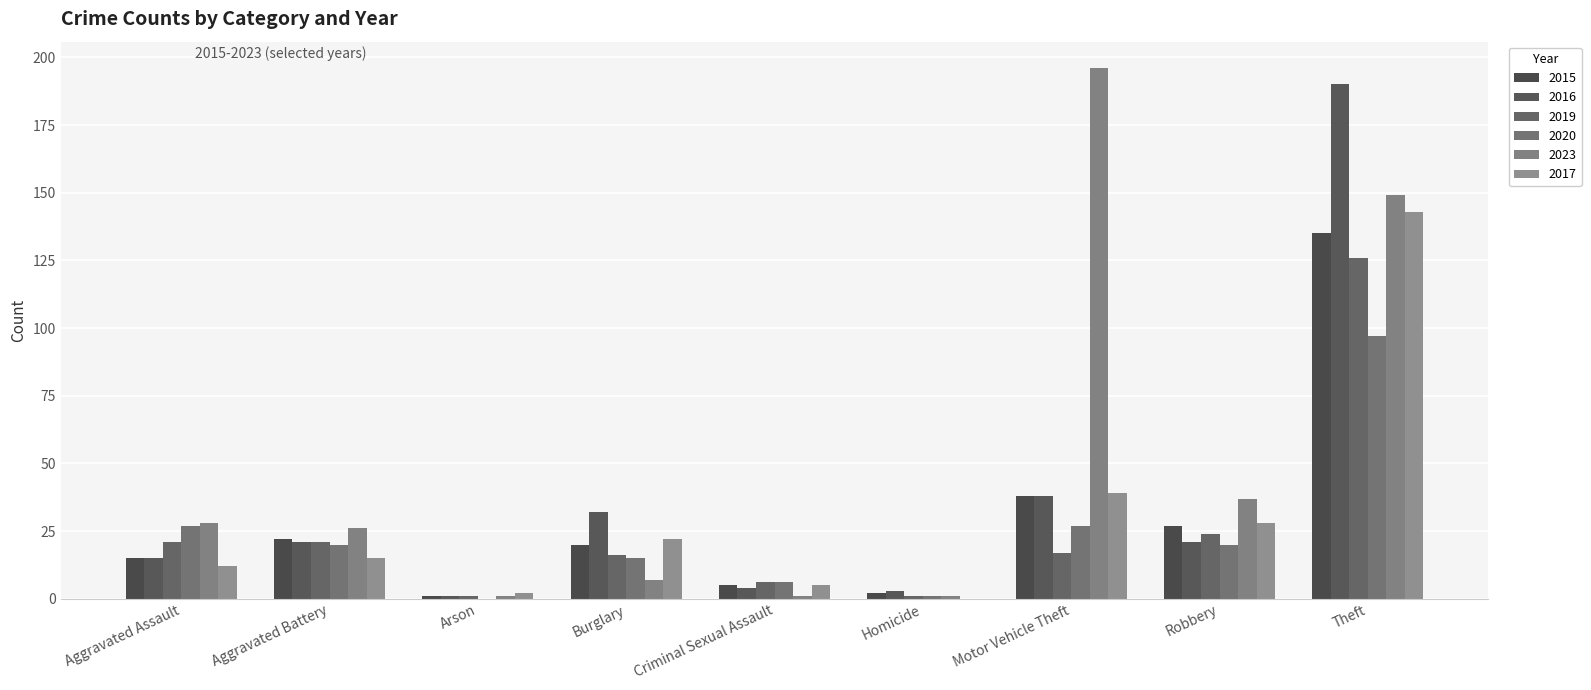

Between Criminal Sexual Assault and Homicide, which series saw the biggest shift?

2019